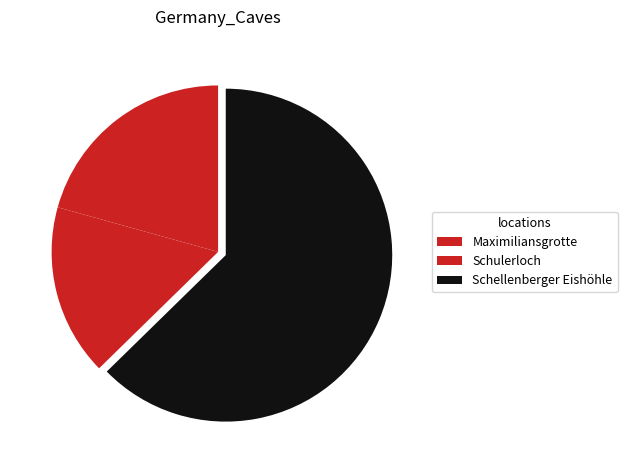

Rank the categories by value from lowest to highest.

Schulerloch, Maximiliansgrotte, Schellenberger Eishöhle